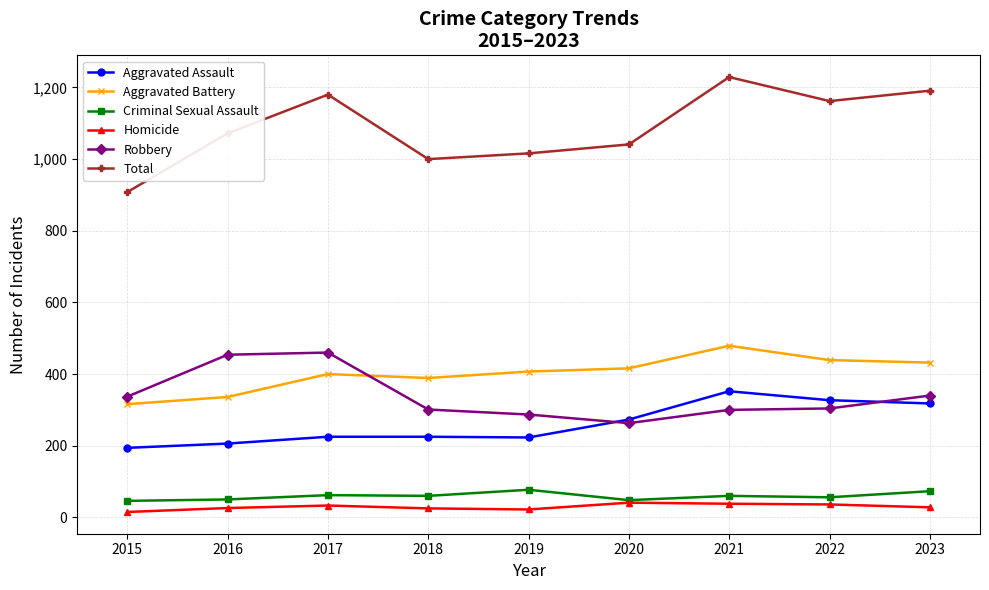

What is the sum of the Aggravated Assault values at 2018 and 2023?

543